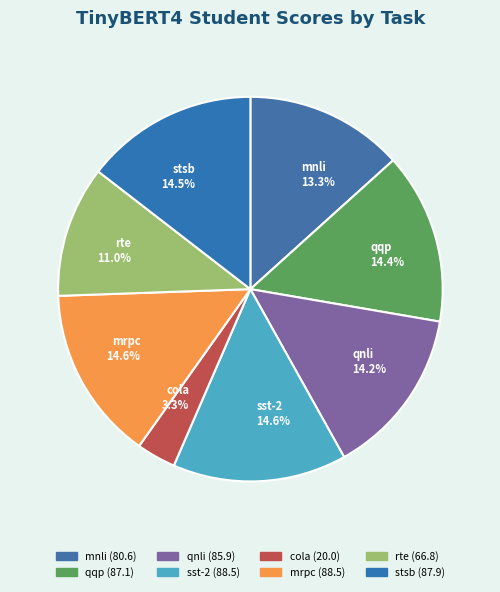

What percentage do qnli and sst-2 together represent?

28.8%